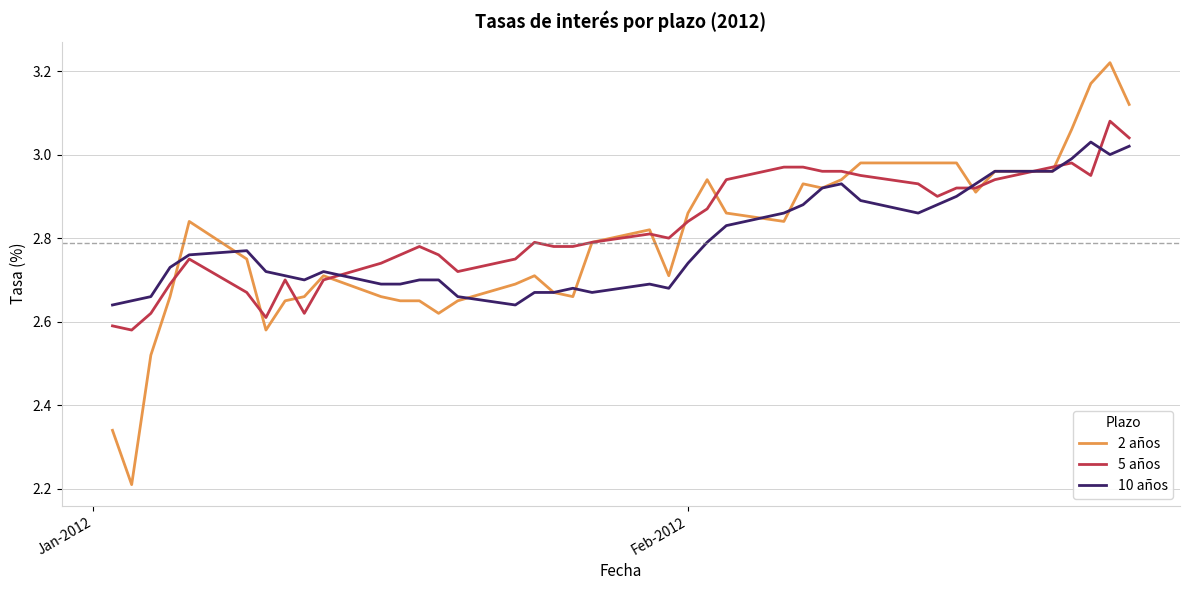

What is the smallest value displayed?

2.2